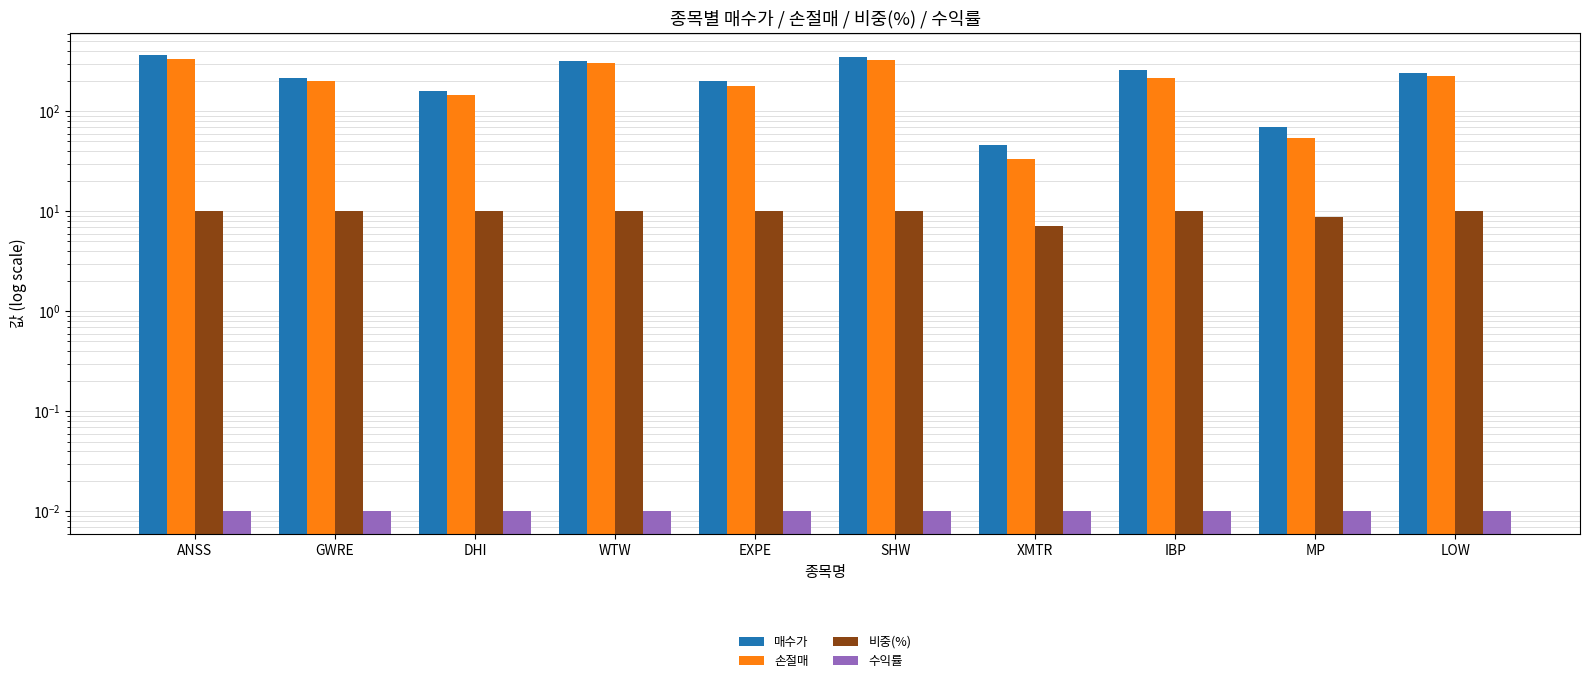

How many bars are there in total?

40